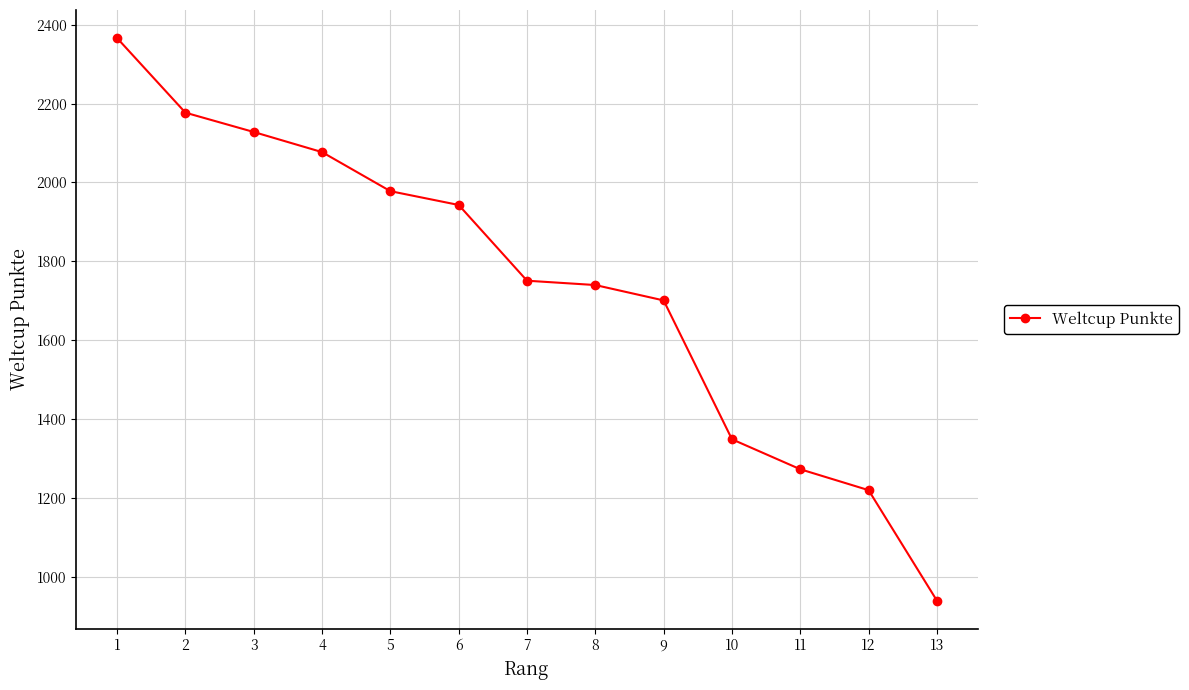

Reading left to right, transcribe all the data shown in this chart.

1=2366	2=2177	3=2128	4=2077	5=1978	6=1943	7=1751	8=1740	9=1701	10=1349	11=1273	12=1220	13=940